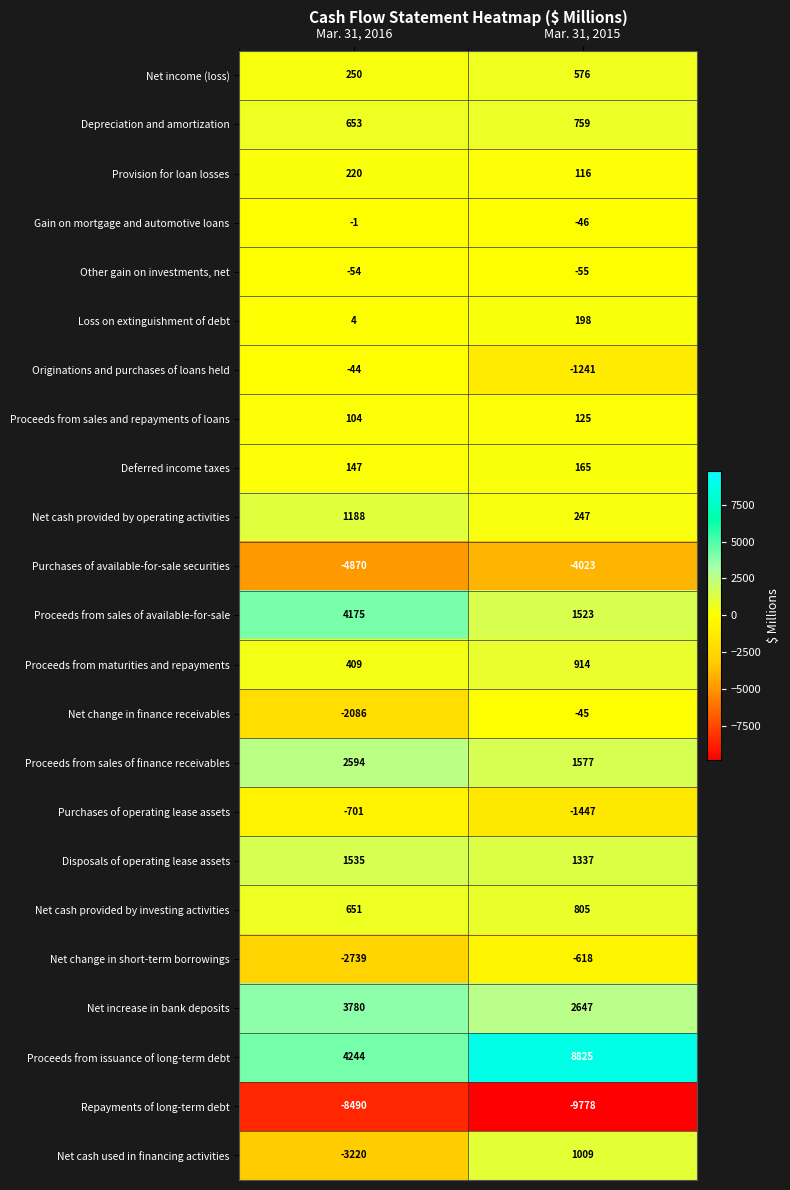

What value does the Depreciation and amortization series have at Mar. 31, 2016, to the nearest 50?

650